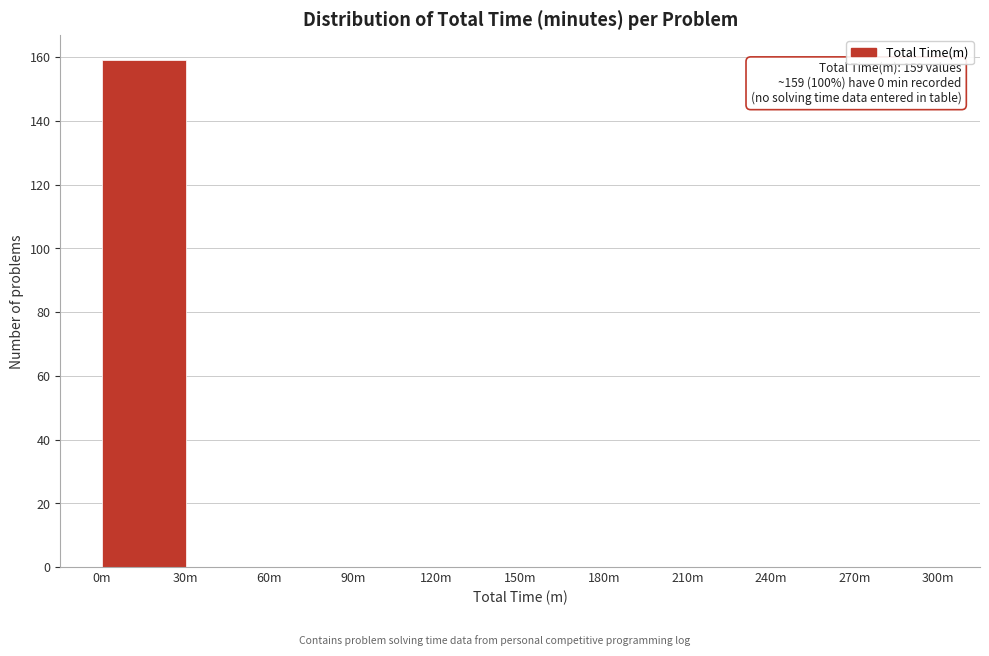

Reading left to right, list all the values displayed in this chart.

0m=159	30m=0	60m=0	90m=0	120m=0	150m=0	180m=0	210m=0	240m=0	270m=0